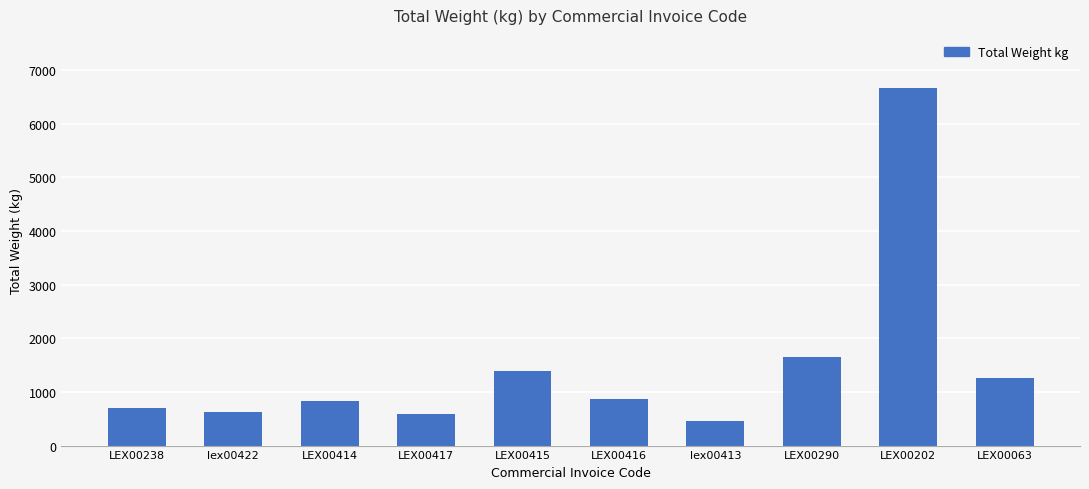

At which label does the data first exceed 873?

LEX00415